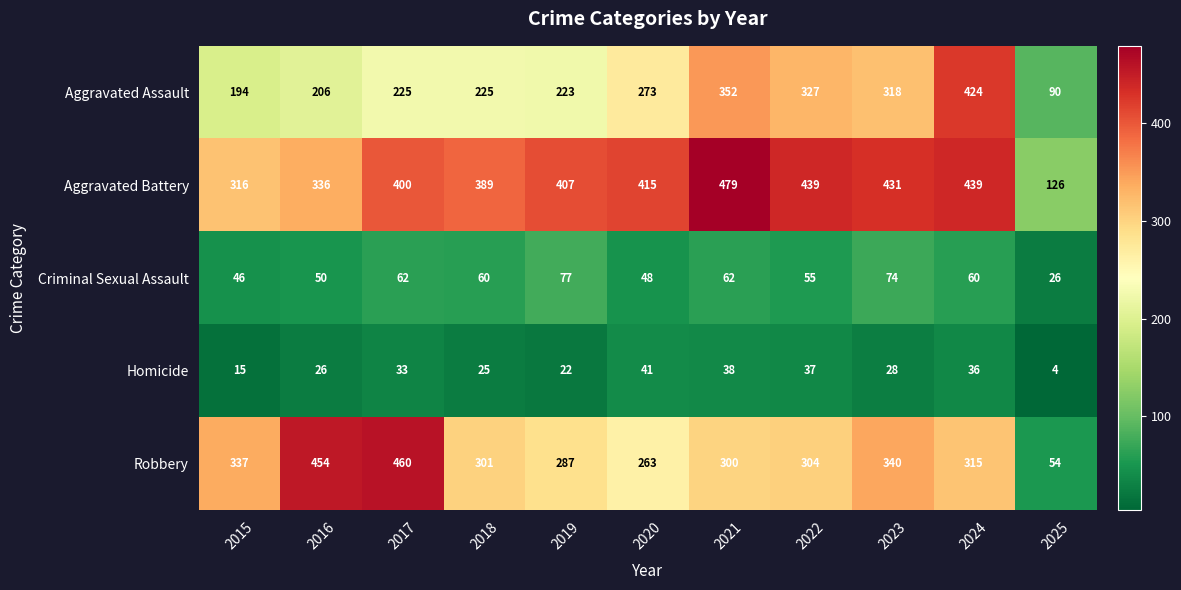

What is the difference between the second highest and minimum values in the Aggravated Battery series?

313